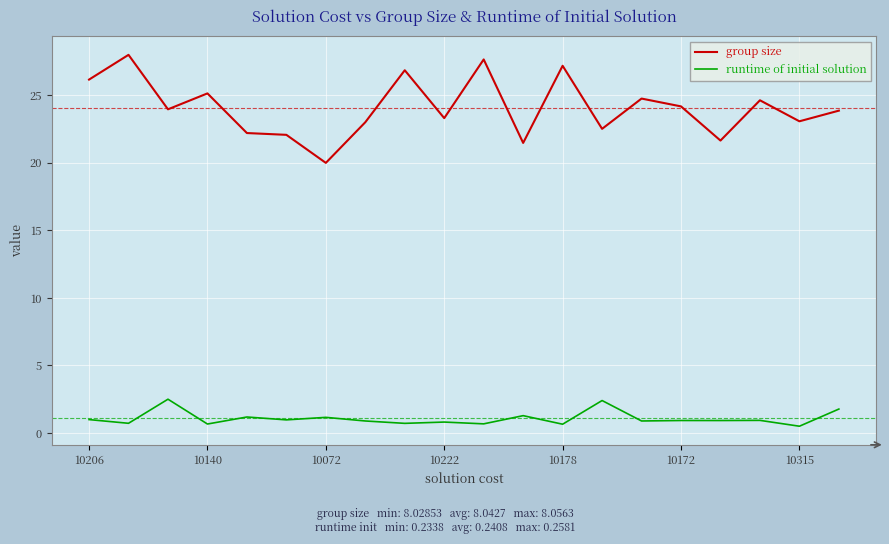

What is the minimum value shown in the chart?

0.5